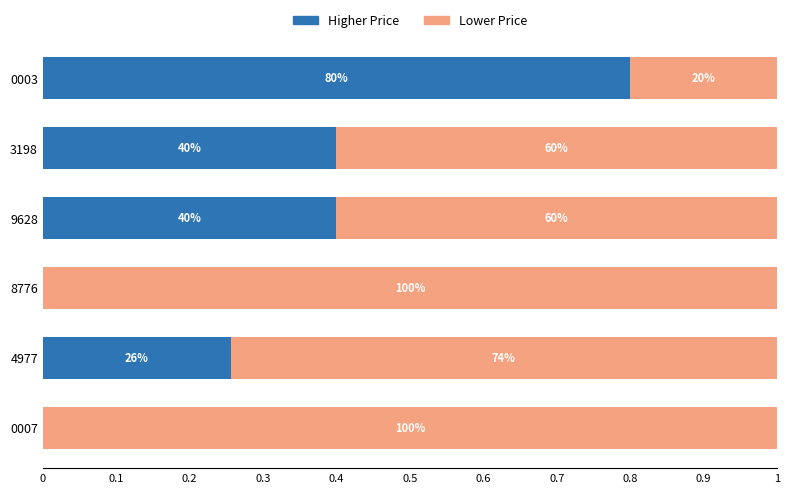

Which series has the widest spread of values?

Higher Price